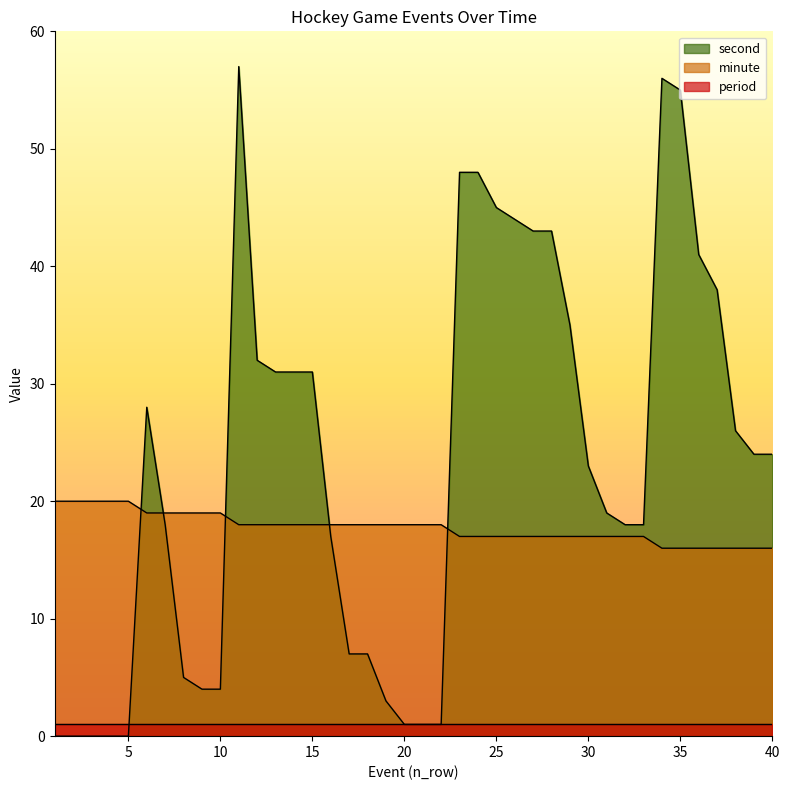

Which series ends up on top after the final intersection of minute and second?

second